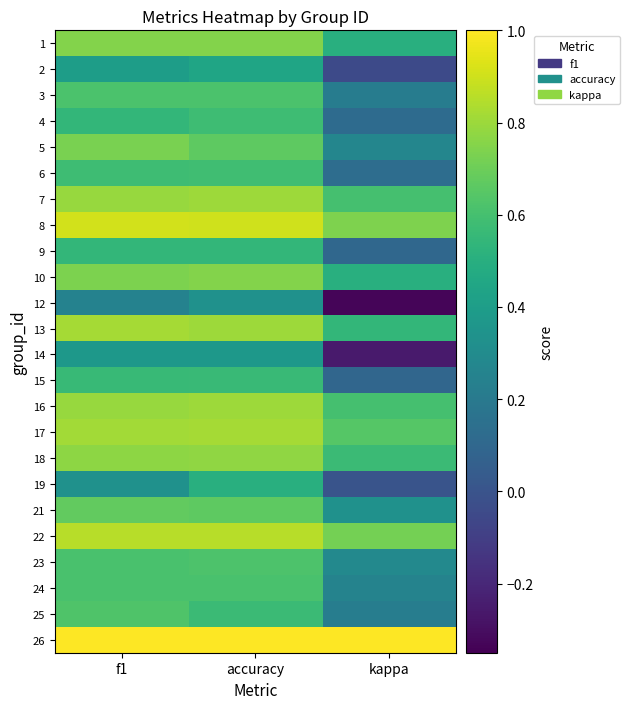

Between f1 and kappa, which is larger?

f1